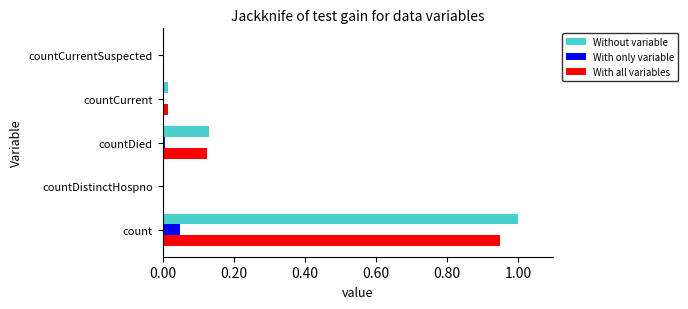

Which category has the highest value in the With all variables series?

count